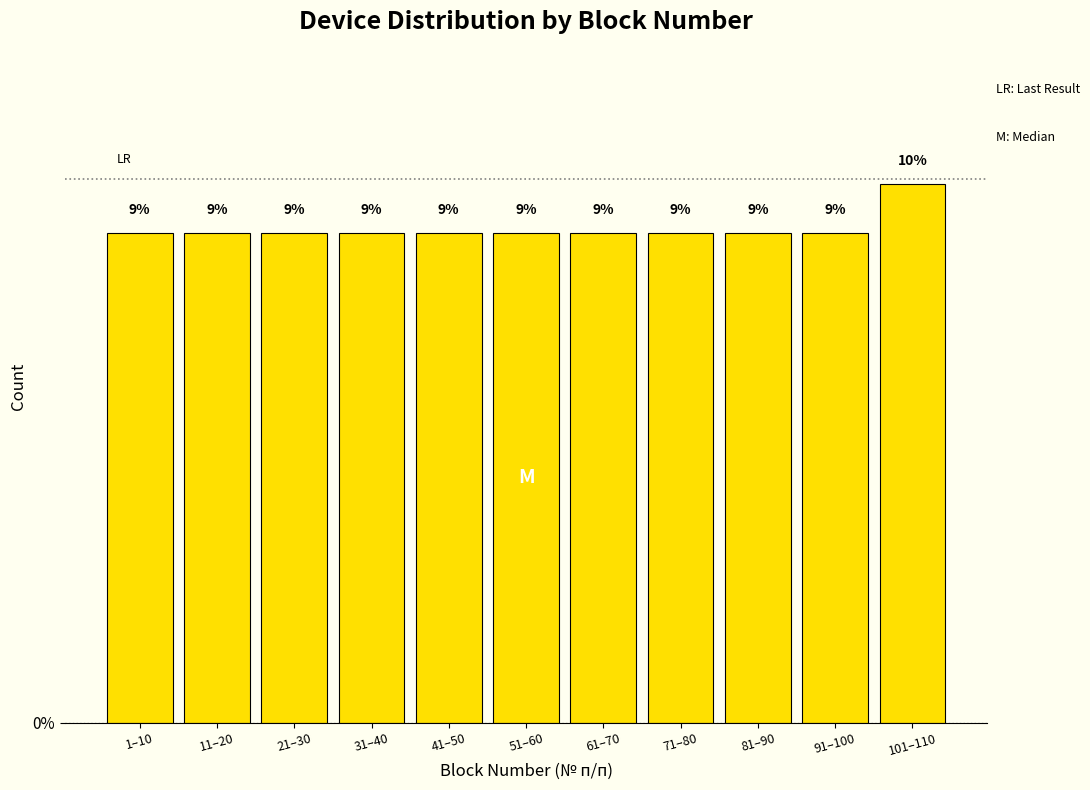

What is the ratio of the value at 31–40 to the value at 51–60?

1.0